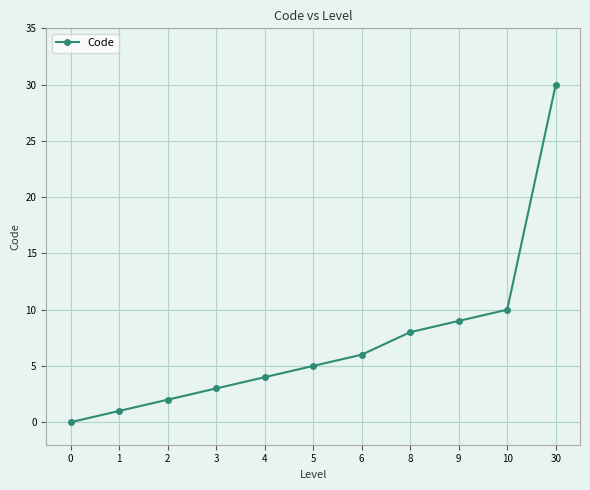

What is the difference between the values at 10 and 2?

8